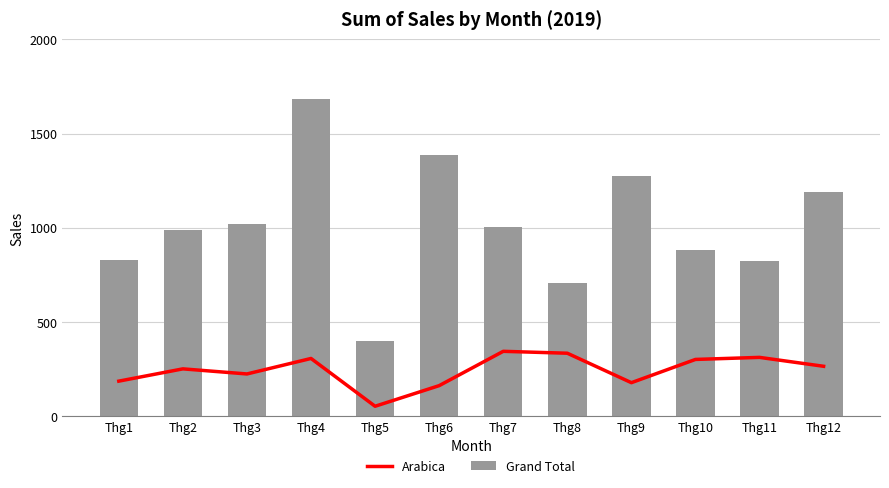

Is it true that Grand Total equals 1004.1 at Thg7?

True